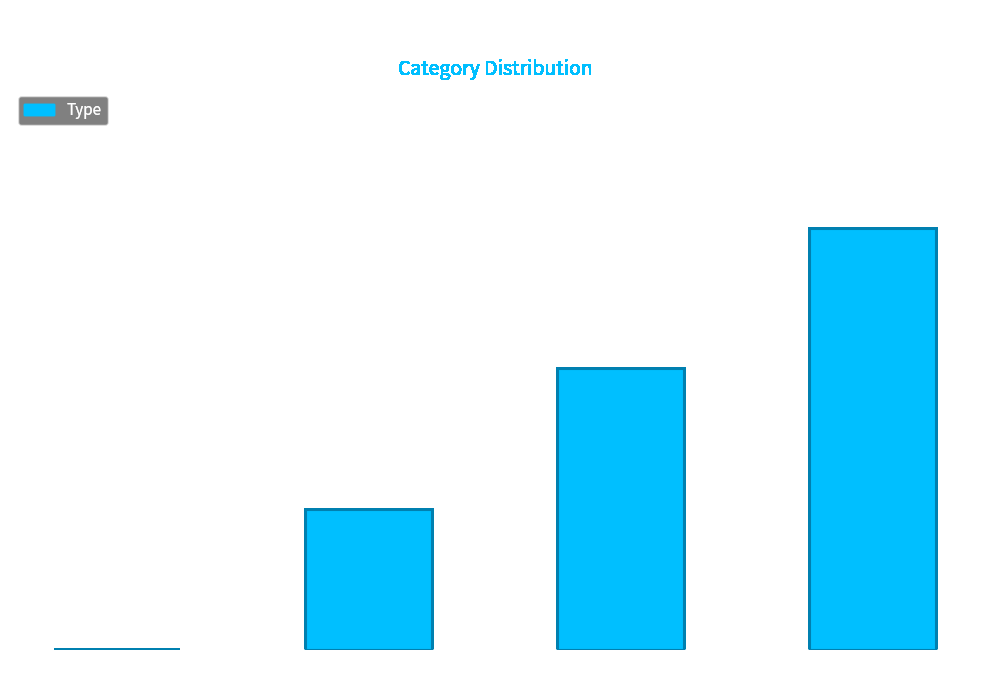

Between Other and Pop, which is larger?

Pop